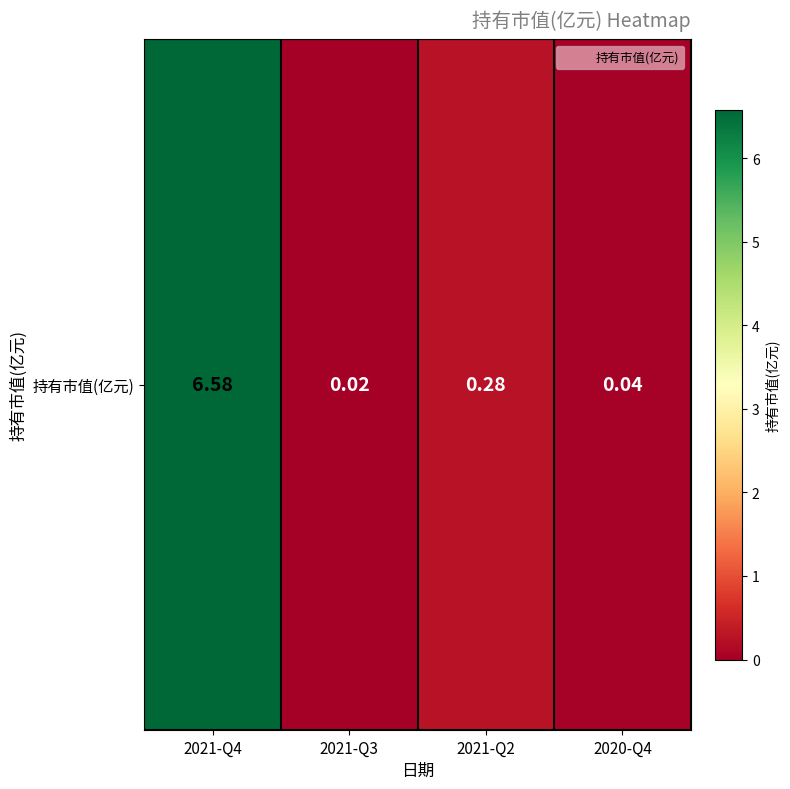

Rank the categories by value from highest to lowest.

2021-Q4, 2021-Q2, 2020-Q4, 2021-Q3